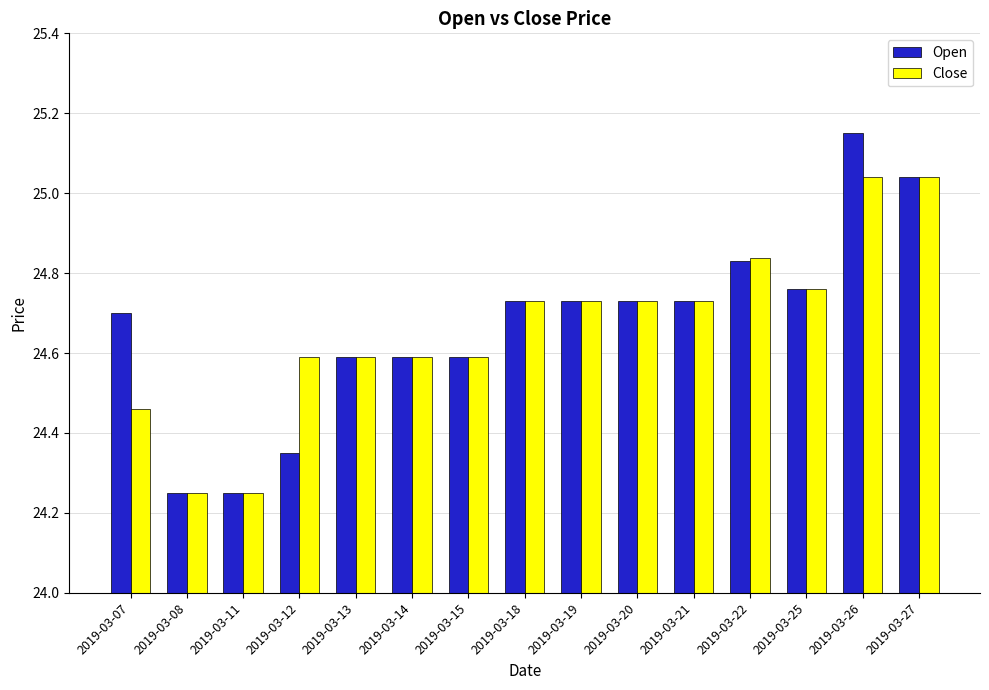

Which series changed the most between 2019-03-12 and 2019-03-26?

Open